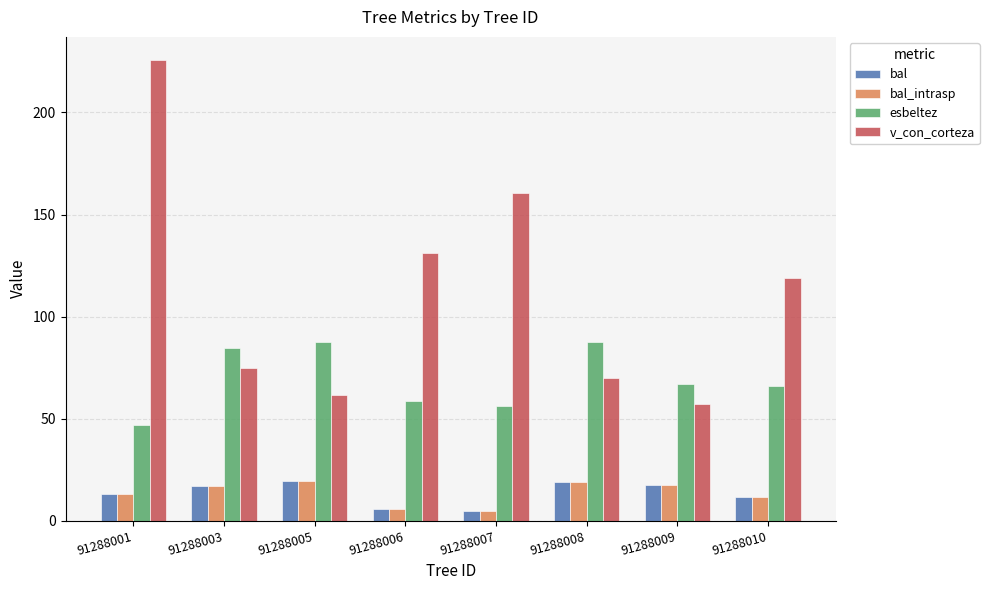

How many bars are there in total?

32